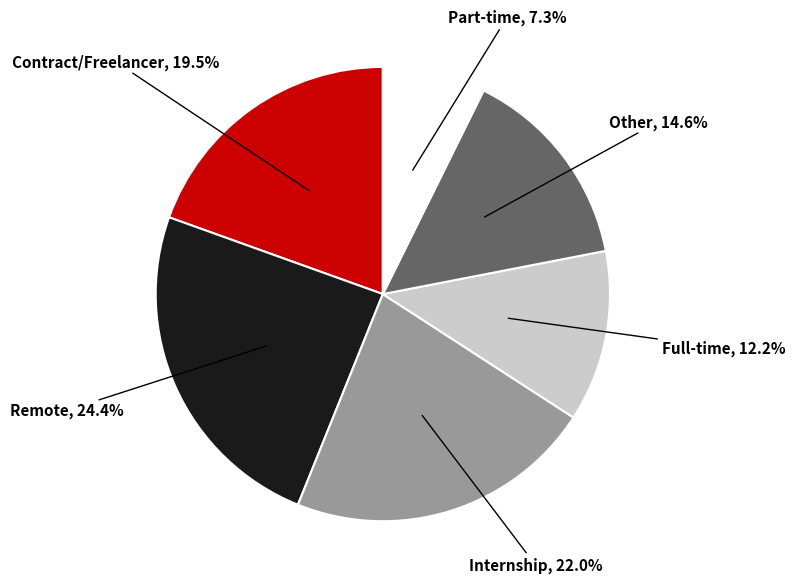

To the nearest percent, what is the difference between the Internship and Remote slice percentages?

2%